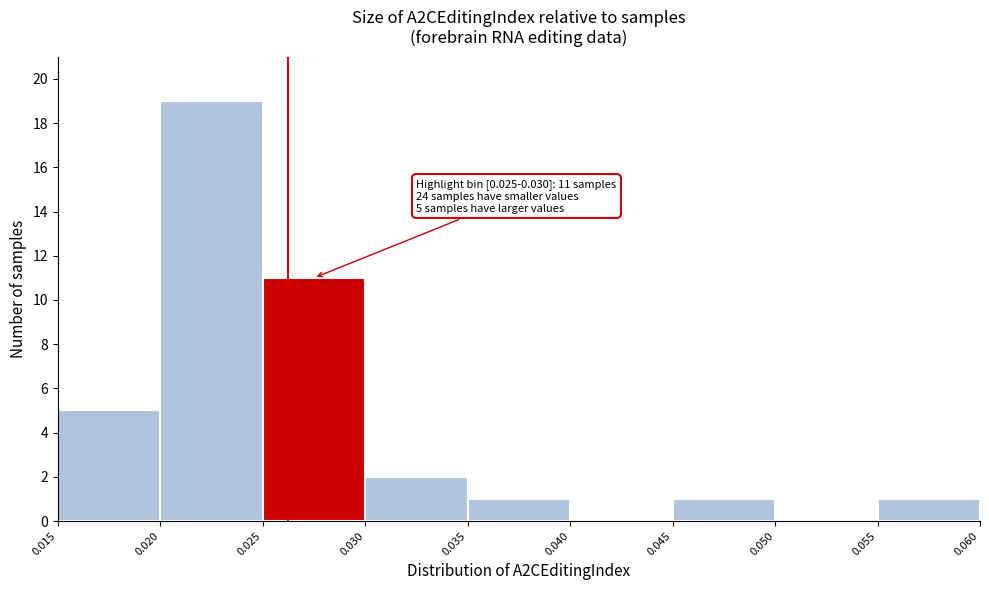

Which range on the x-axis has the tallest bar?

0.020 to 0.025